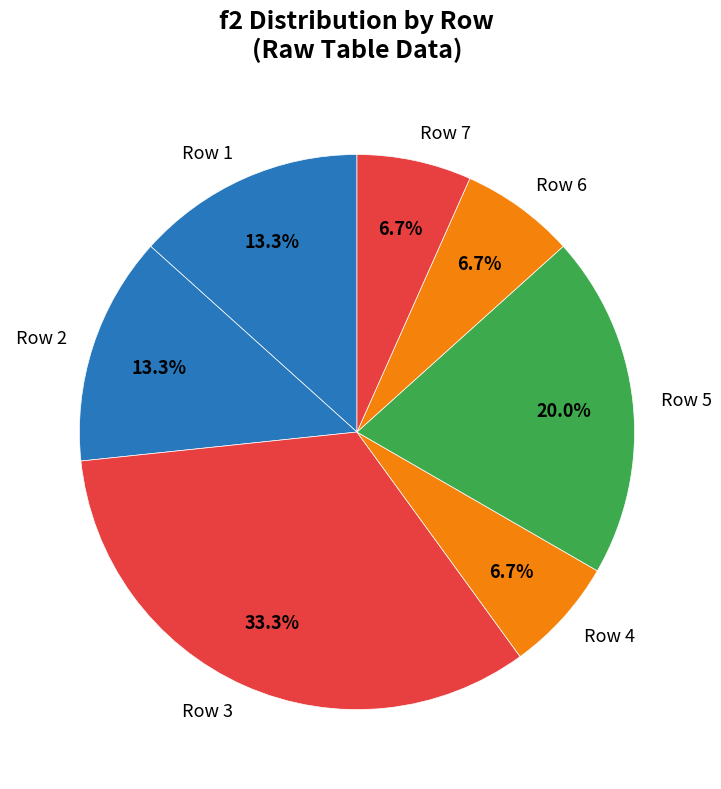

Approximately how many times larger is the value at Row 1 compared to Row 7?

2.0